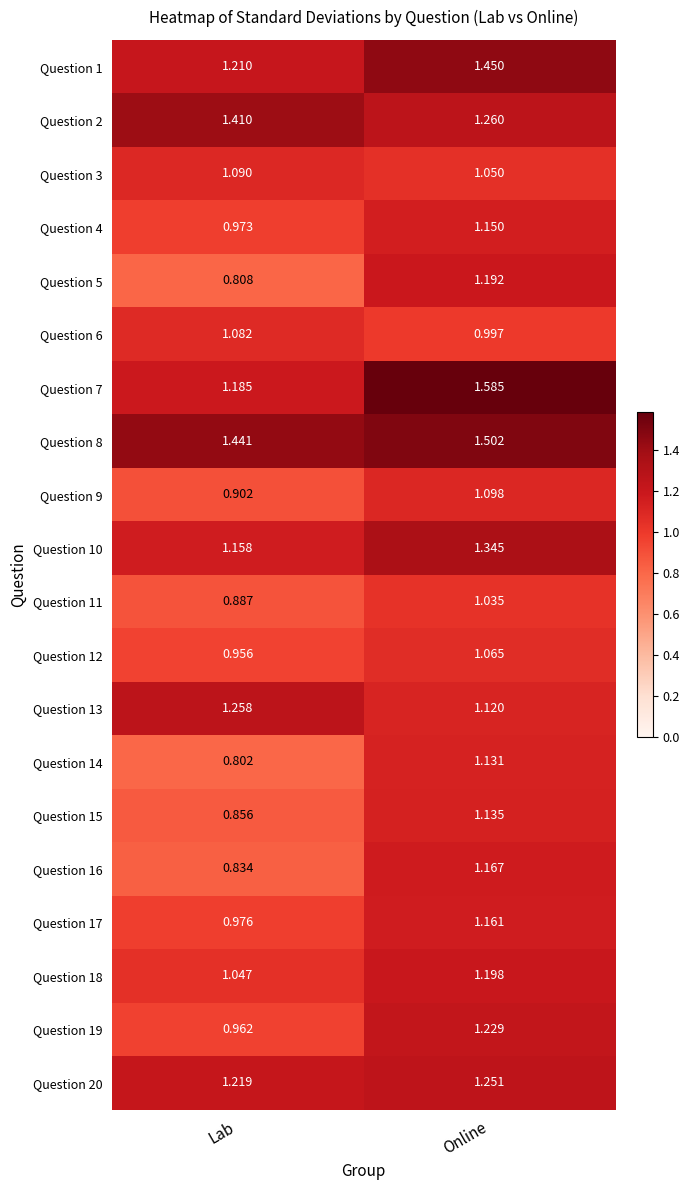

Rank the series by their maximum value, from highest to lowest.

Question 7, Question 8, Question 1, Question 2, Question 10, Question 13, Question 20, Question 19, Question 18, Question 5, Question 16, Question 17, Question 4, Question 15, Question 14, Question 9, Question 3, Question 6, Question 12, Question 11